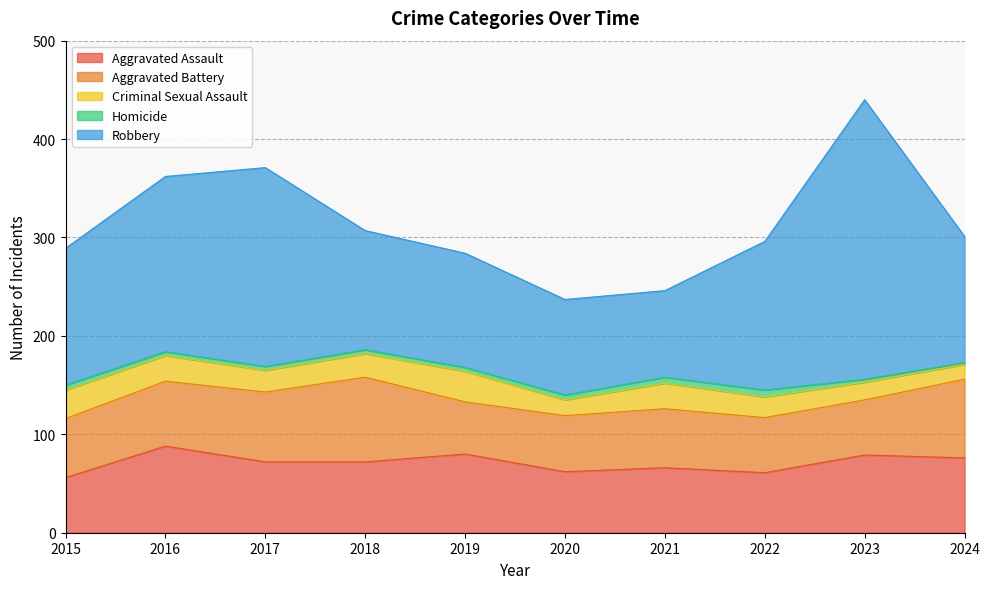

Which has a higher value, 2018 or 2023?

2023